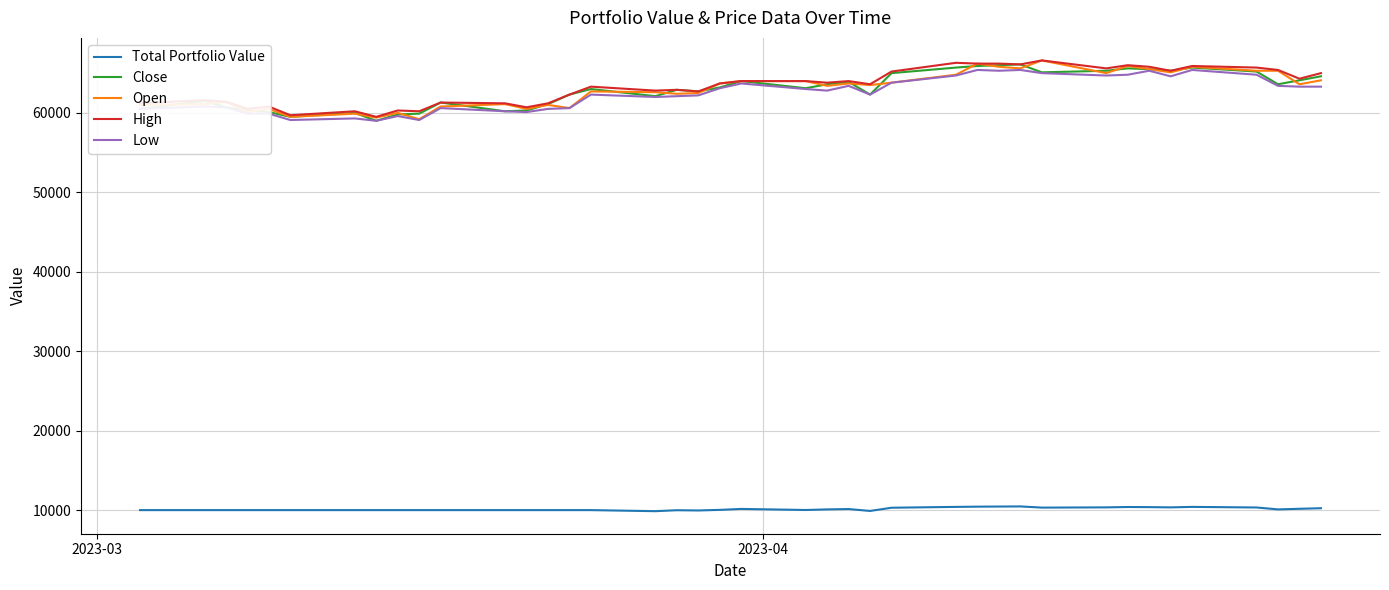

What is the sum of all Total Portfolio Value values?

405166.5